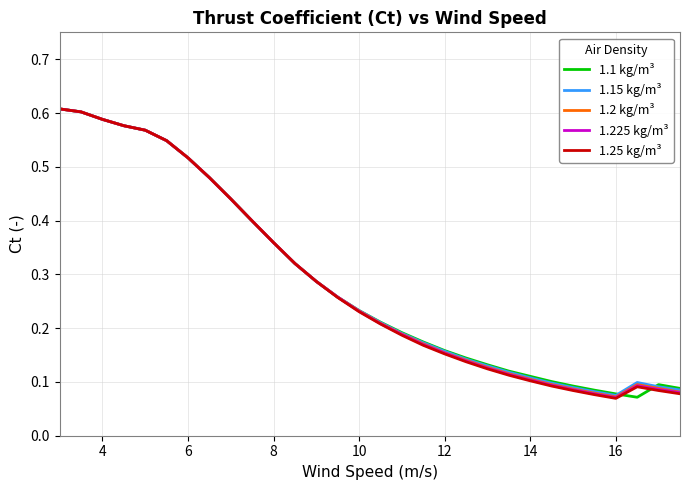

How many distinct data groups are displayed?

5